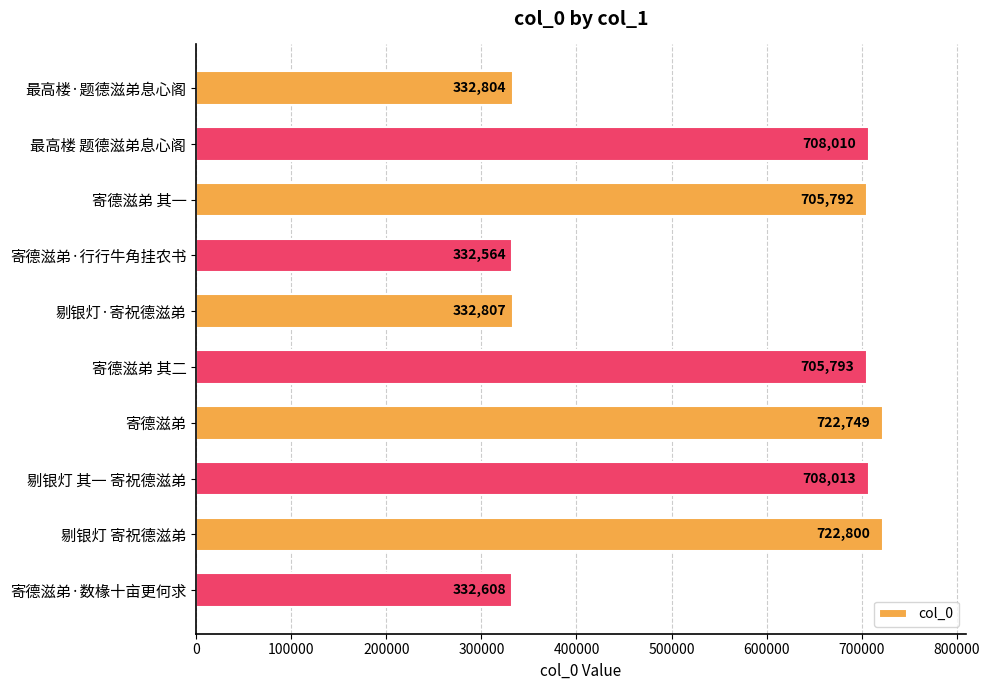

What is the label of the 10th bar from the top?

寄德滋弟·数椽十亩更何求